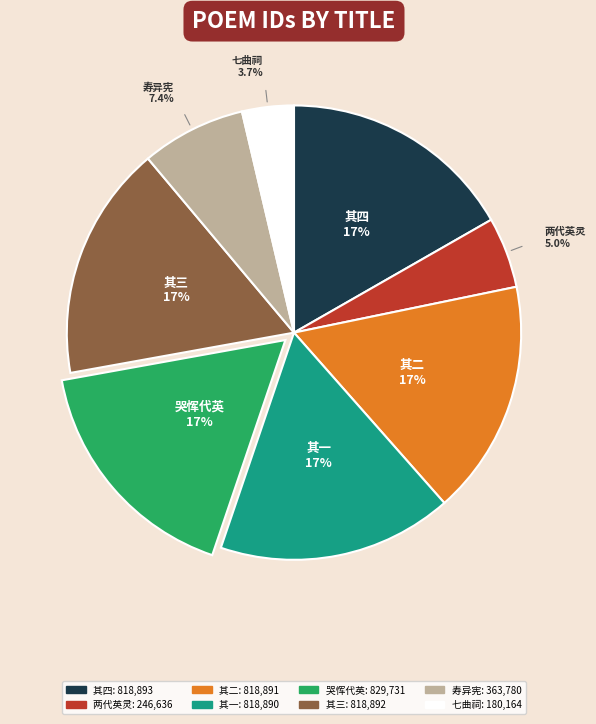

How many slices are in this pie chart?

8